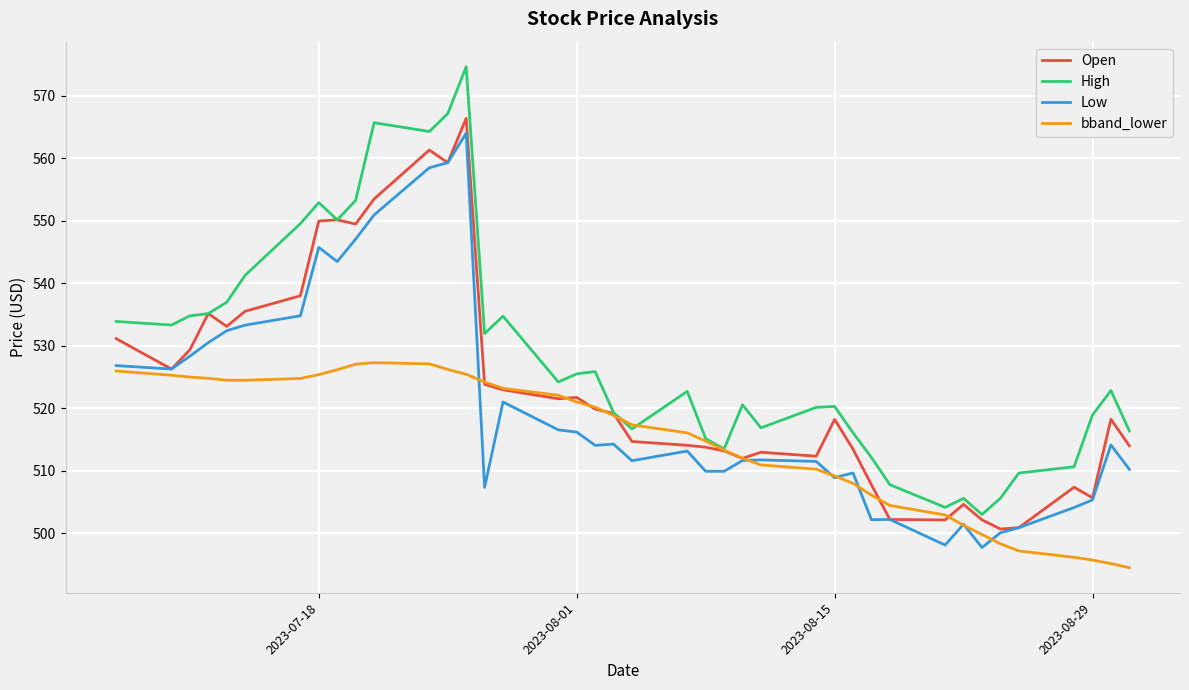

How many values in the Open series exceed 519?

20